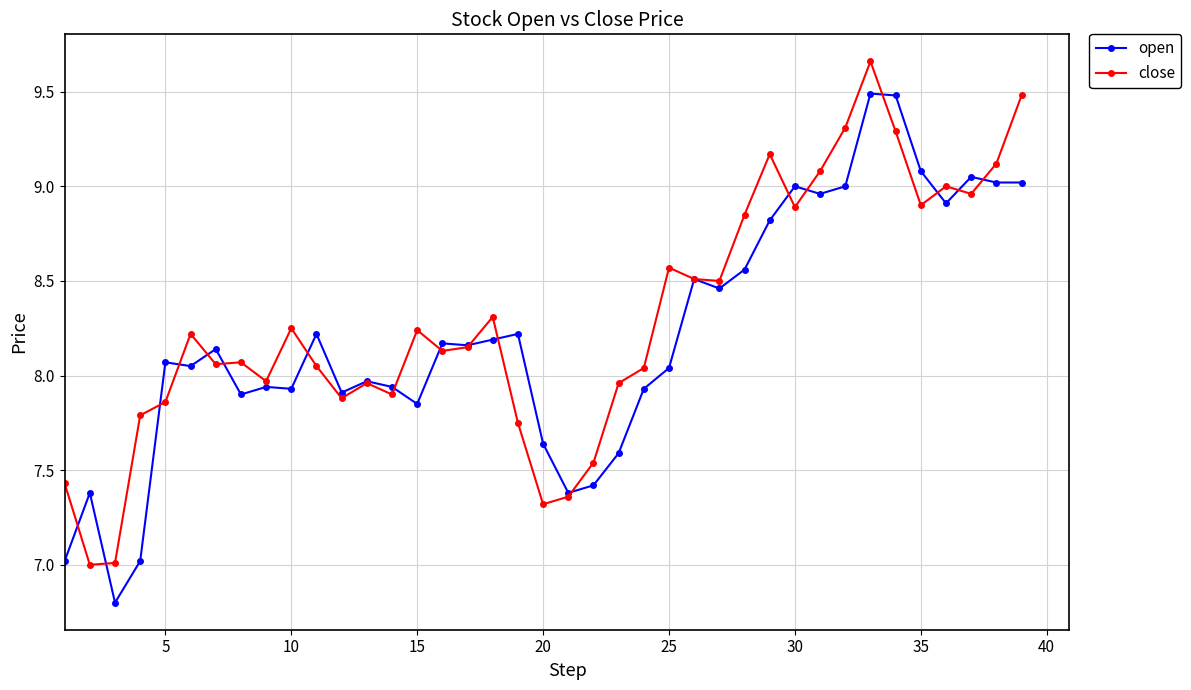

Does the chart have visible grid lines?

Yes